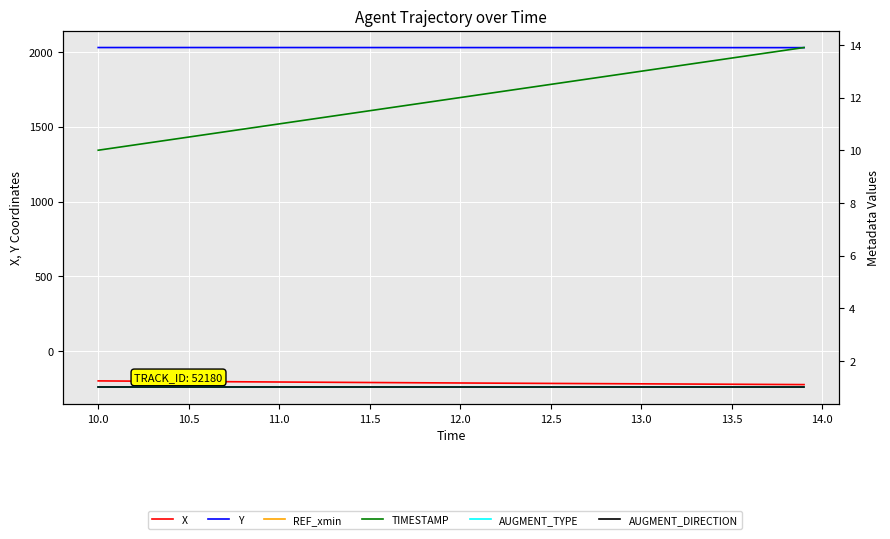

Reading right to left, list all the values displayed in this chart.

X: -221.5	-220.9	-220.3	-219.7	-219.2	-218.6	-218.0	-217.5	-216.9	-216.4	-215.8	-215.2	-214.7	-214.1	-213.6	-213.0	-212.4	-211.9	-211.3	-210.7	-210.1	-209.4	-208.8	-208.2	-207.5	-206.9	-206.2	-205.5	-204.9	-204.2	-203.5	-202.8	-202.0	-201.3	-200.6	-199.8	-199.1	-198.3	-197.5	-196.8
Y: 2027.2	2027.2	2027.2	2027.2	2027.3	2027.3	2027.3	2027.3	2027.4	2027.4	2027.4	2027.4	2027.5	2027.5	2027.5	2027.5	2027.6	2027.6	2027.6	2027.7	2027.7	2027.7	2027.7	2027.8	2027.8	2027.8	2027.8	2027.8	2027.9	2027.9	2027.9	2027.9	2027.9	2027.9	2027.9	2027.9	2027.9	2027.9	2027.9	2027.9
REF_xmin: -239.0	-239.0	-239.0	-239.0	-239.0	-239.0	-239.0	-239.0	-239.0	-239.0	-239.0	-239.0	-239.0	-239.0	-239.0	-239.0	-239.0	-239.0	-239.0	-239.0	-239.0	-239.0	-239.0	-239.0	-239.0	-239.0	-239.0	-239.0	-239.0	-239.0	-239.0	-239.0	-239.0	-239.0	-239.0	-239.0	-239.0	-239.0	-239.0	-239.0
TIMESTAMP: 13.9	13.8	13.7	13.6	13.5	13.4	13.3	13.2	13.1	13.0	12.9	12.8	12.7	12.6	12.5	12.4	12.3	12.2	12.1	12.0	11.9	11.8	11.7	11.6	11.5	11.4	11.3	11.2	11.1	11.0	10.9	10.8	10.7	10.6	10.5	10.4	10.3	10.2	10.1	10.0
AUGMENT_TYPE: 1.0	1.0	1.0	1.0	1.0	1.0	1.0	1.0	1.0	1.0	1.0	1.0	1.0	1.0	1.0	1.0	1.0	1.0	1.0	1.0	1.0	1.0	1.0	1.0	1.0	1.0	1.0	1.0	1.0	1.0	1.0	1.0	1.0	1.0	1.0	1.0	1.0	1.0	1.0	1.0
AUGMENT_DIRECTION: 1.0	1.0	1.0	1.0	1.0	1.0	1.0	1.0	1.0	1.0	1.0	1.0	1.0	1.0	1.0	1.0	1.0	1.0	1.0	1.0	1.0	1.0	1.0	1.0	1.0	1.0	1.0	1.0	1.0	1.0	1.0	1.0	1.0	1.0	1.0	1.0	1.0	1.0	1.0	1.0